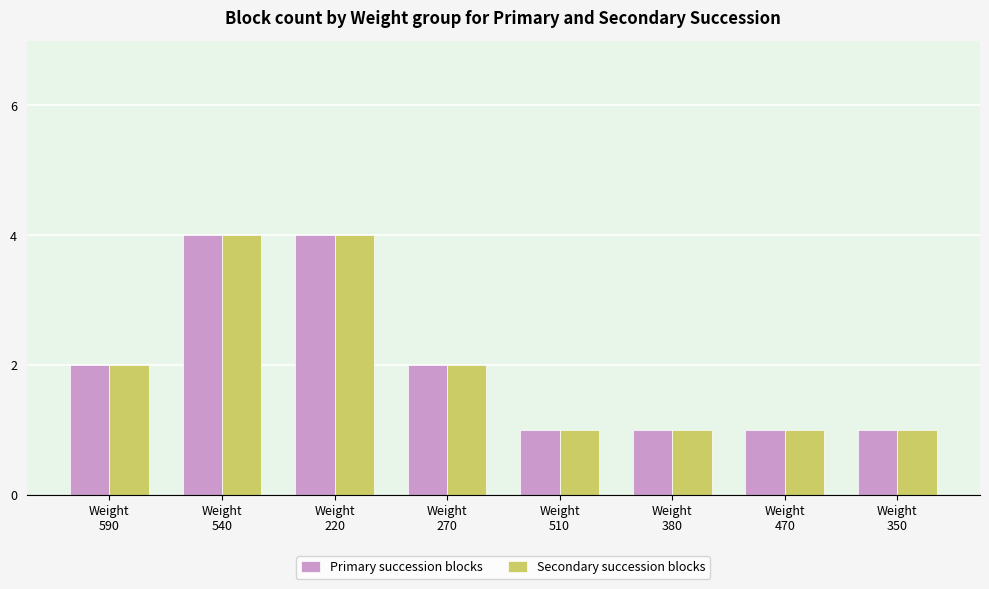

What is the sum of all Secondary succession blocks values?

16